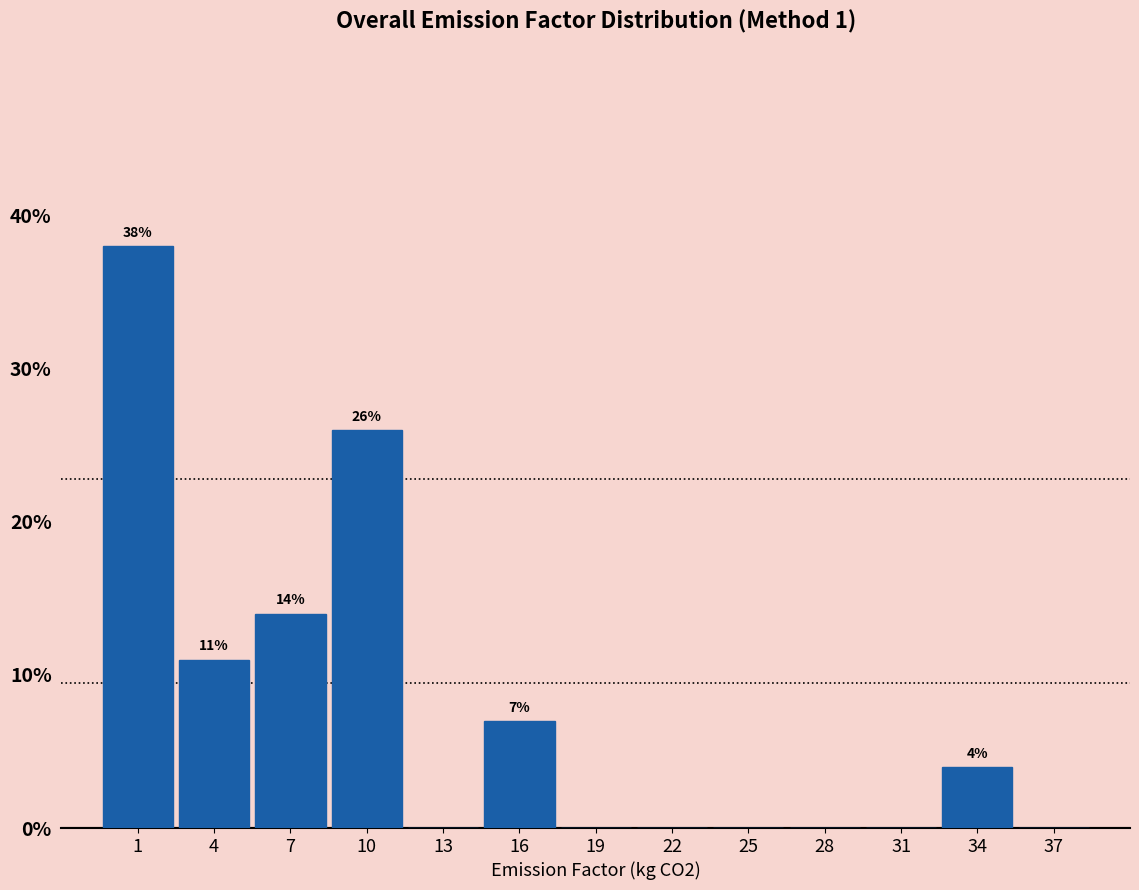

Reading left to right, what are all the values shown in this chart?

1=38.0	4=11.0	7=14.0	10=26.0	13=0.0	16=7.0	19=0.0	22=0.0	25=0.0	28=0.0	31=0.0	34=4.0	37=0.0